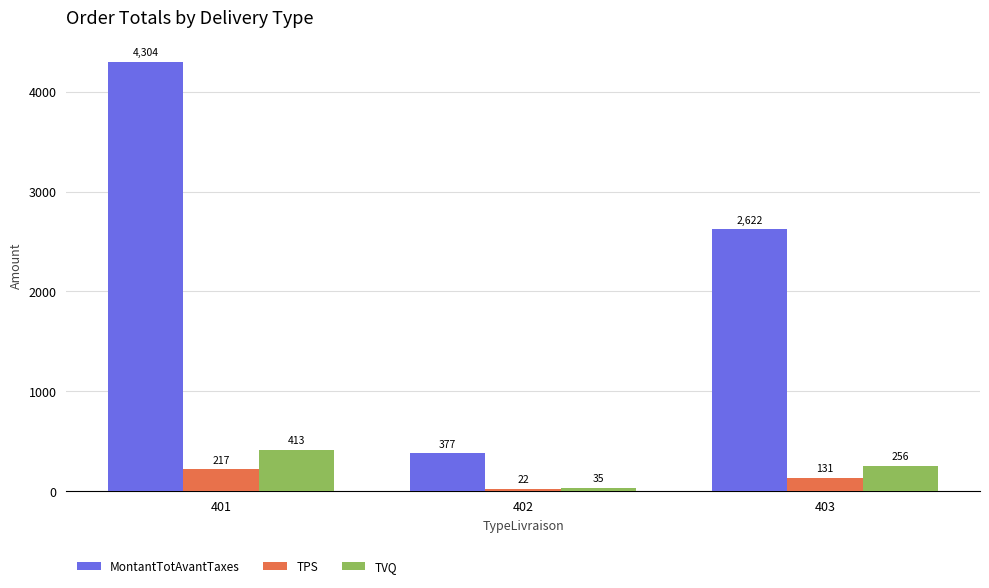

Is the value of TPS at 402 greater than the value of MontantTotAvantTaxes at 402?

No